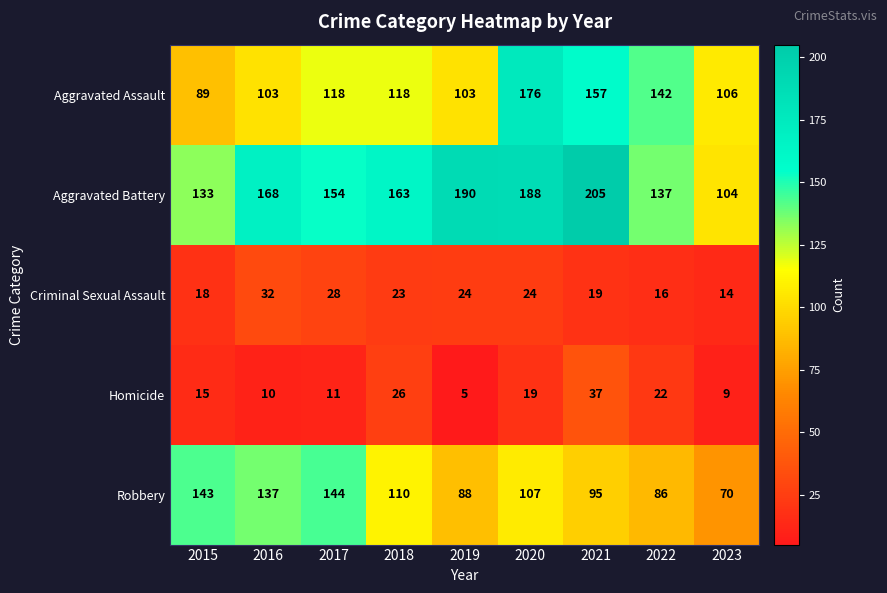

What is the average value of the Criminal Sexual Assault series?

22